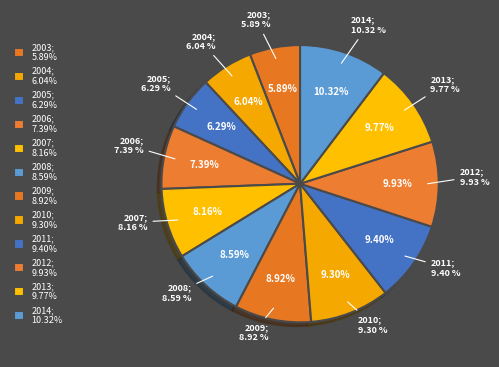

Is the sum of 2012 and 2008 greater than half?

No